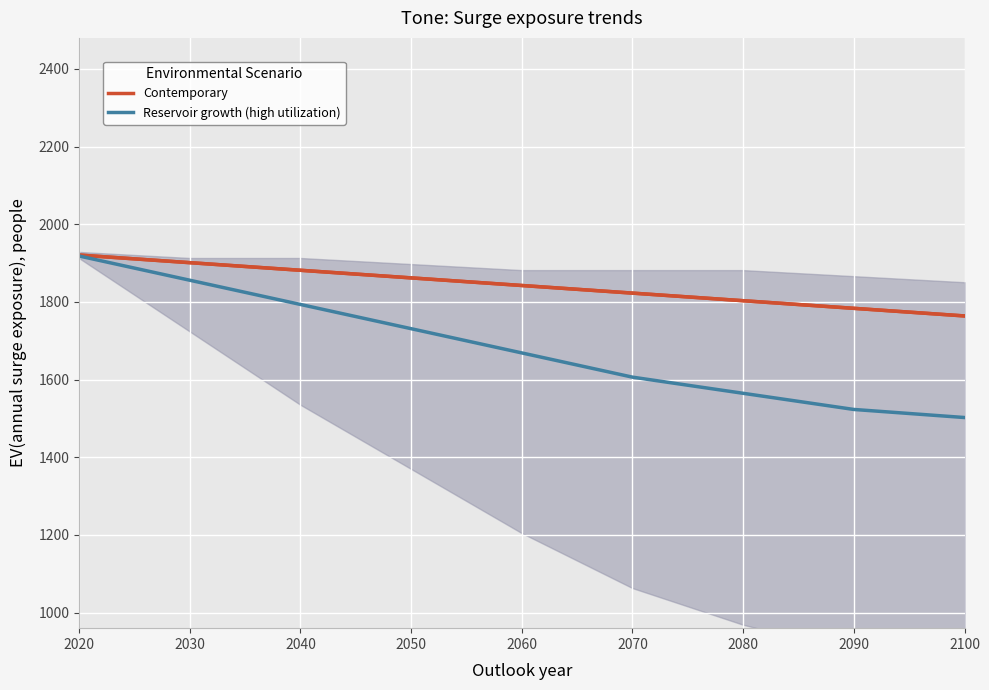

How many data points in upper_band are less than 1842?

4